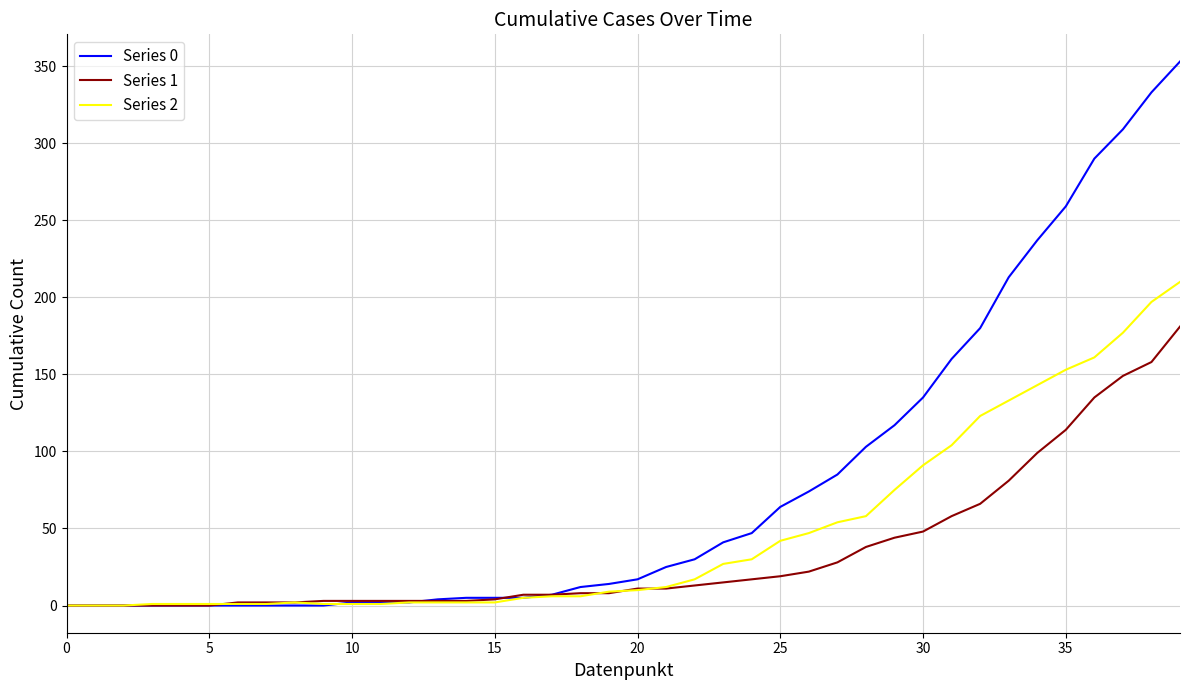

Rank the series by their average value, from highest to lowest.

Series 0, Series 2, Series 1